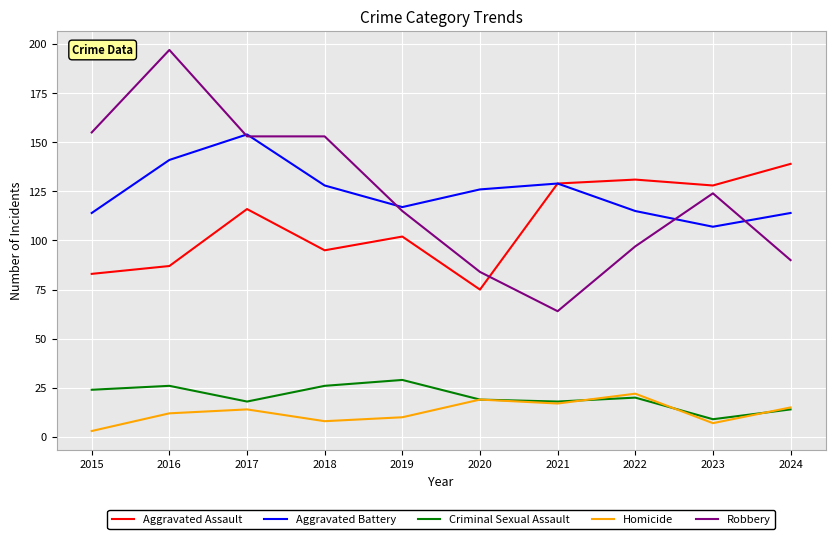

What is the total value across all series at 2021?

357